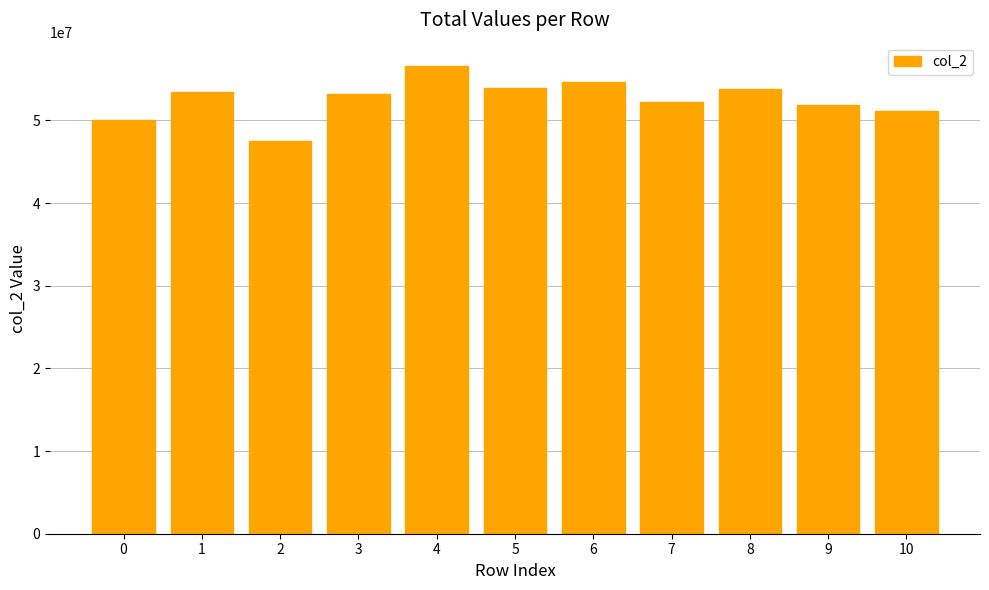

What is the smallest value displayed?

47543792